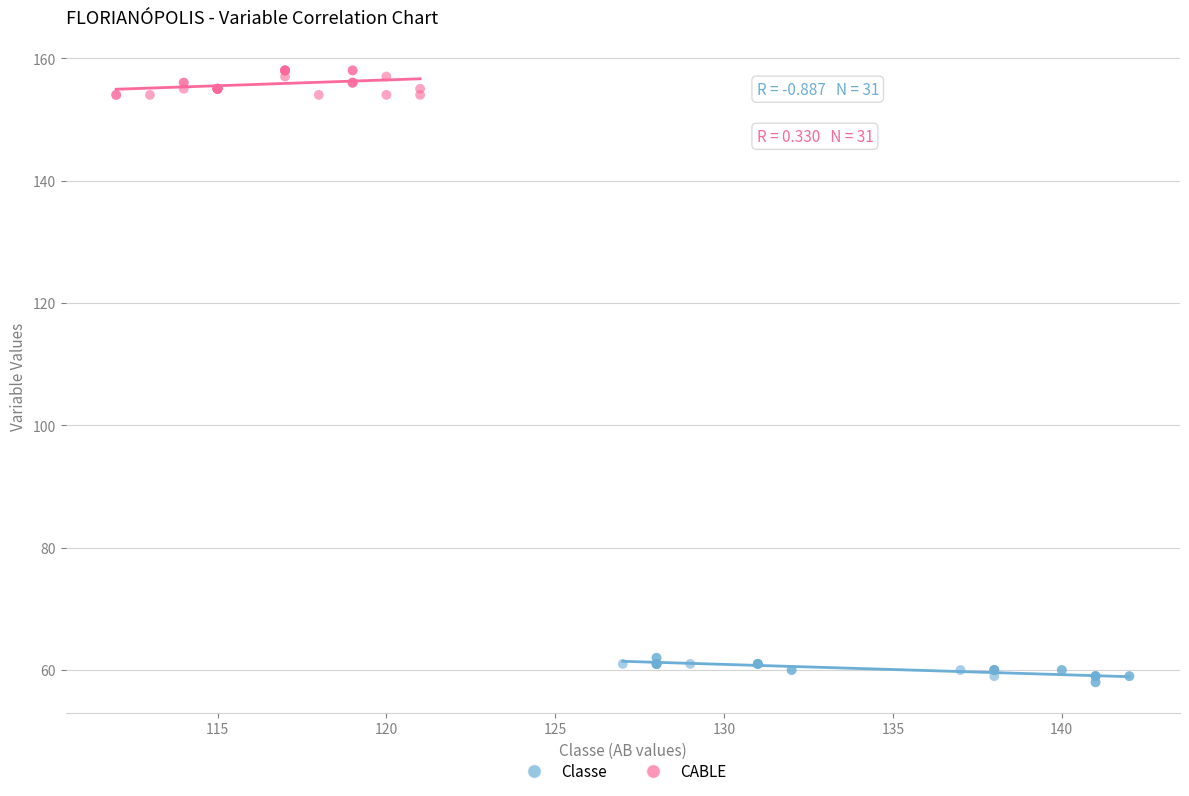

Which series reaches the minimum Y coordinate?

Classe